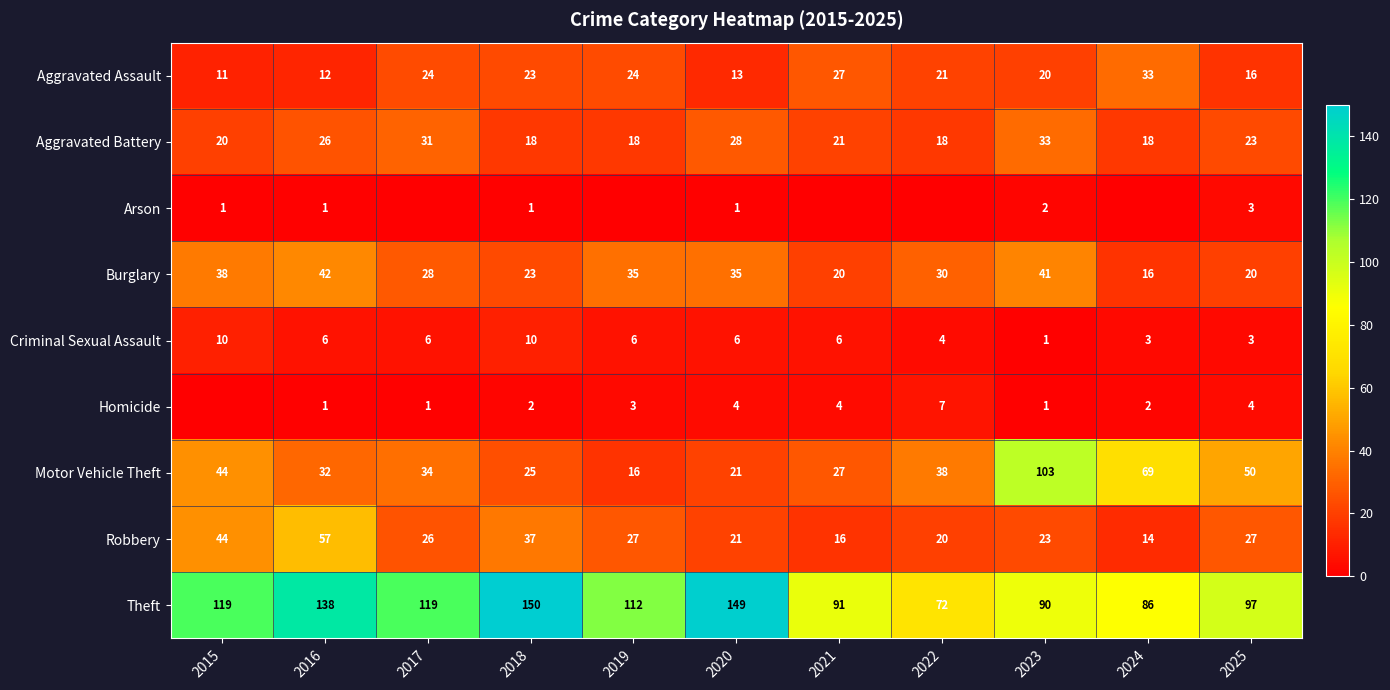

Is the value of Robbery at 2022 greater than the value of Burglary at 2016?

No